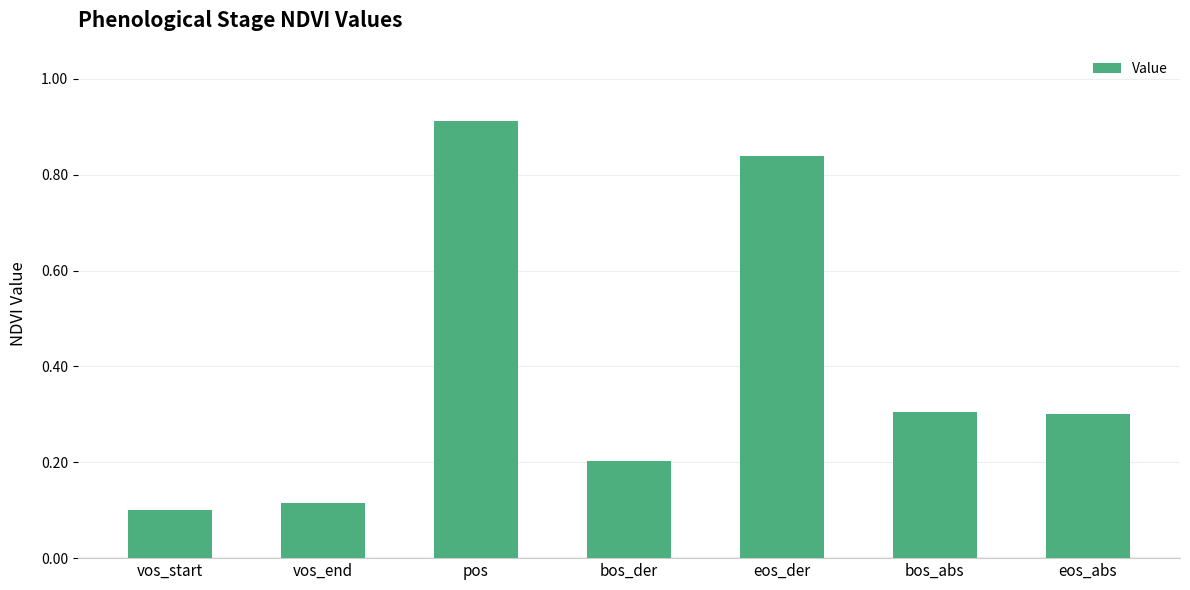

The value at pos is 1.5. True or false?

False